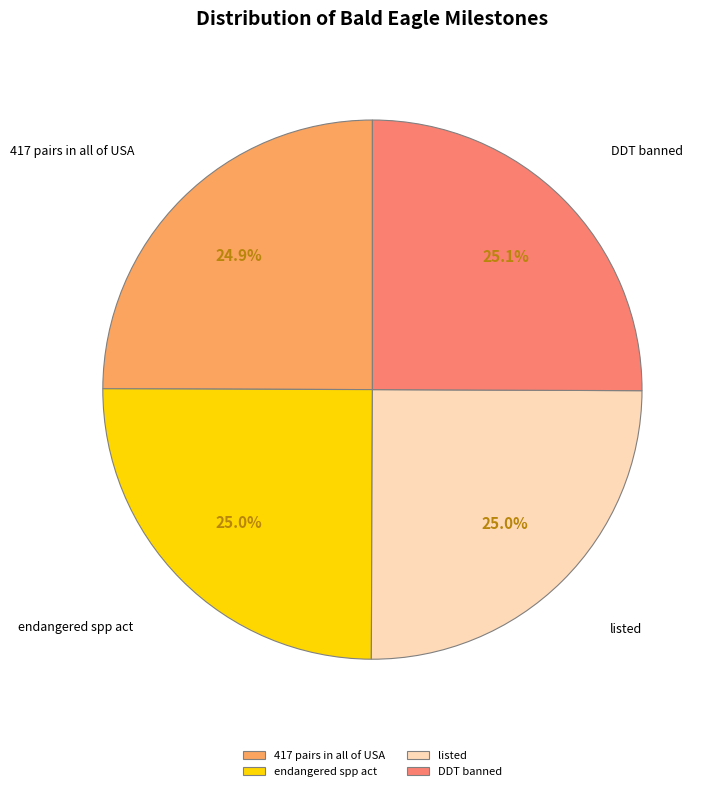

To the nearest percent, what portion does listed represent?

25%